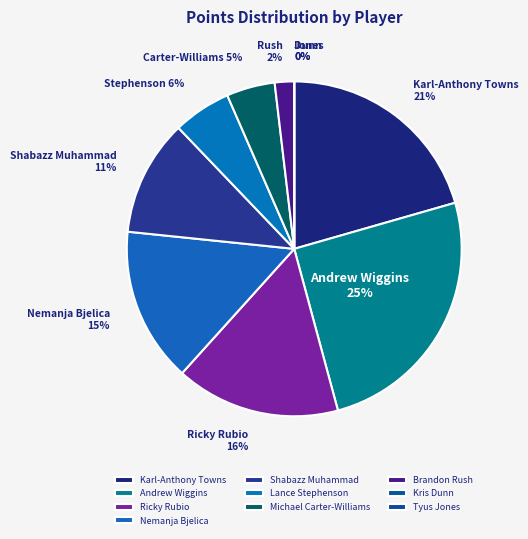

The Ricky Rubio slice represents 3% of the pie. True or false?

False